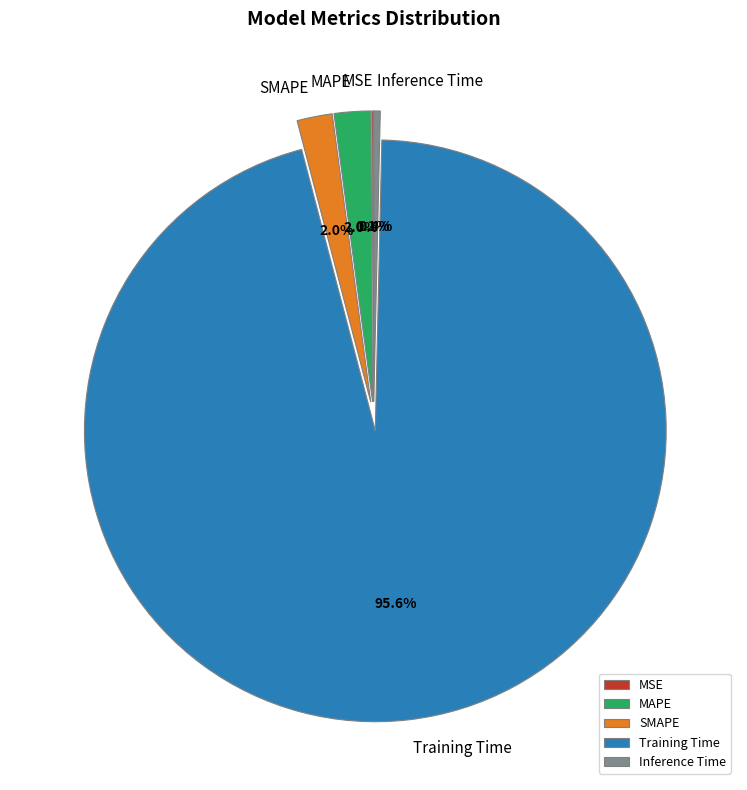

Combined, do MAPE and SMAPE account for over 50%?

No